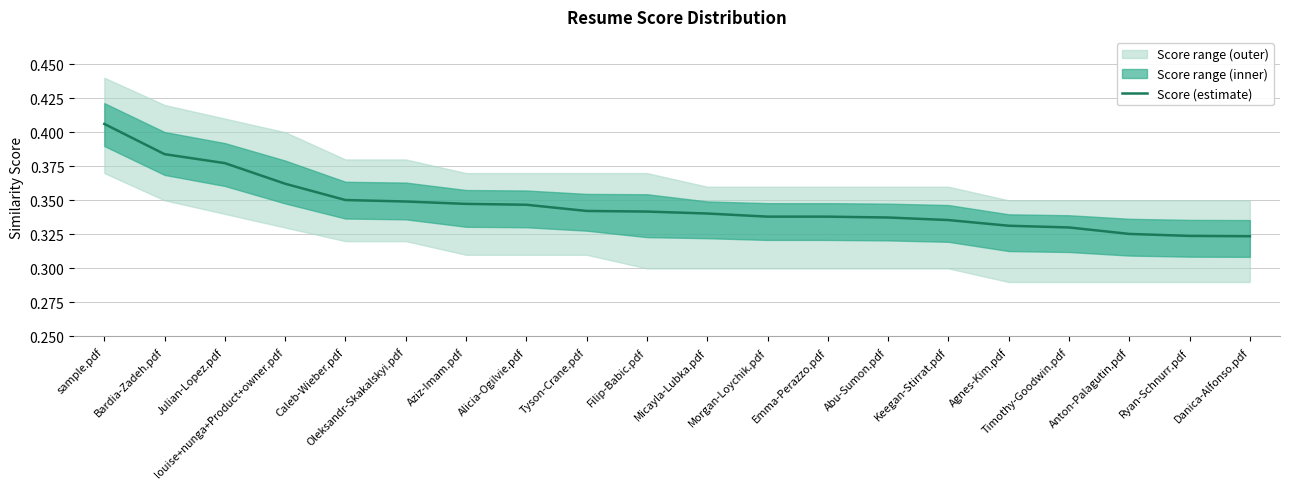

At which category does the chart reach its peak across all series?

sample.pdf